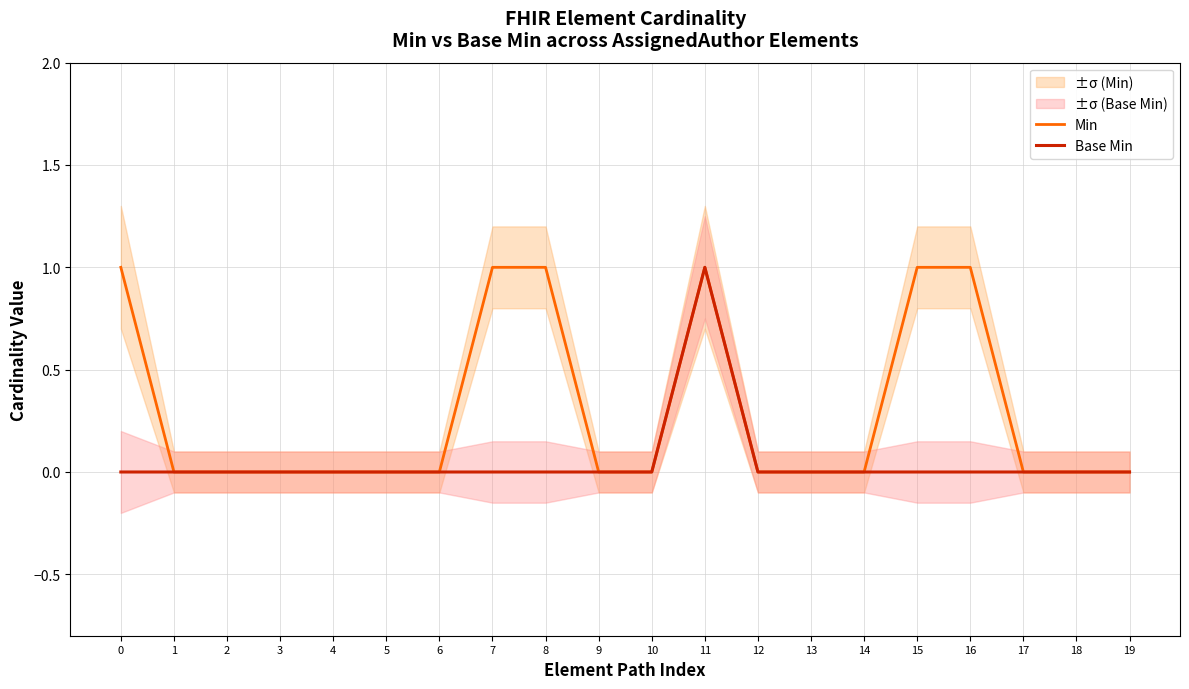

What is the total value across all series at 15?

1